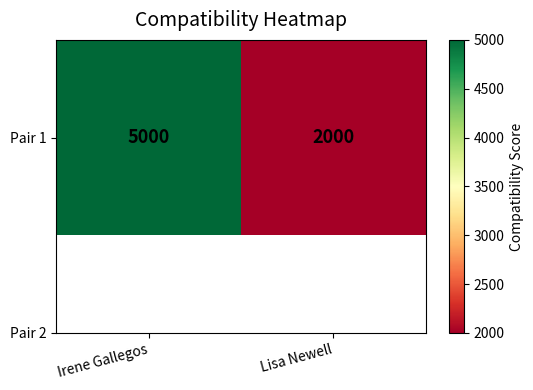

Rank the categories by value from lowest to highest.

Lisa Newell, Irene Gallegos